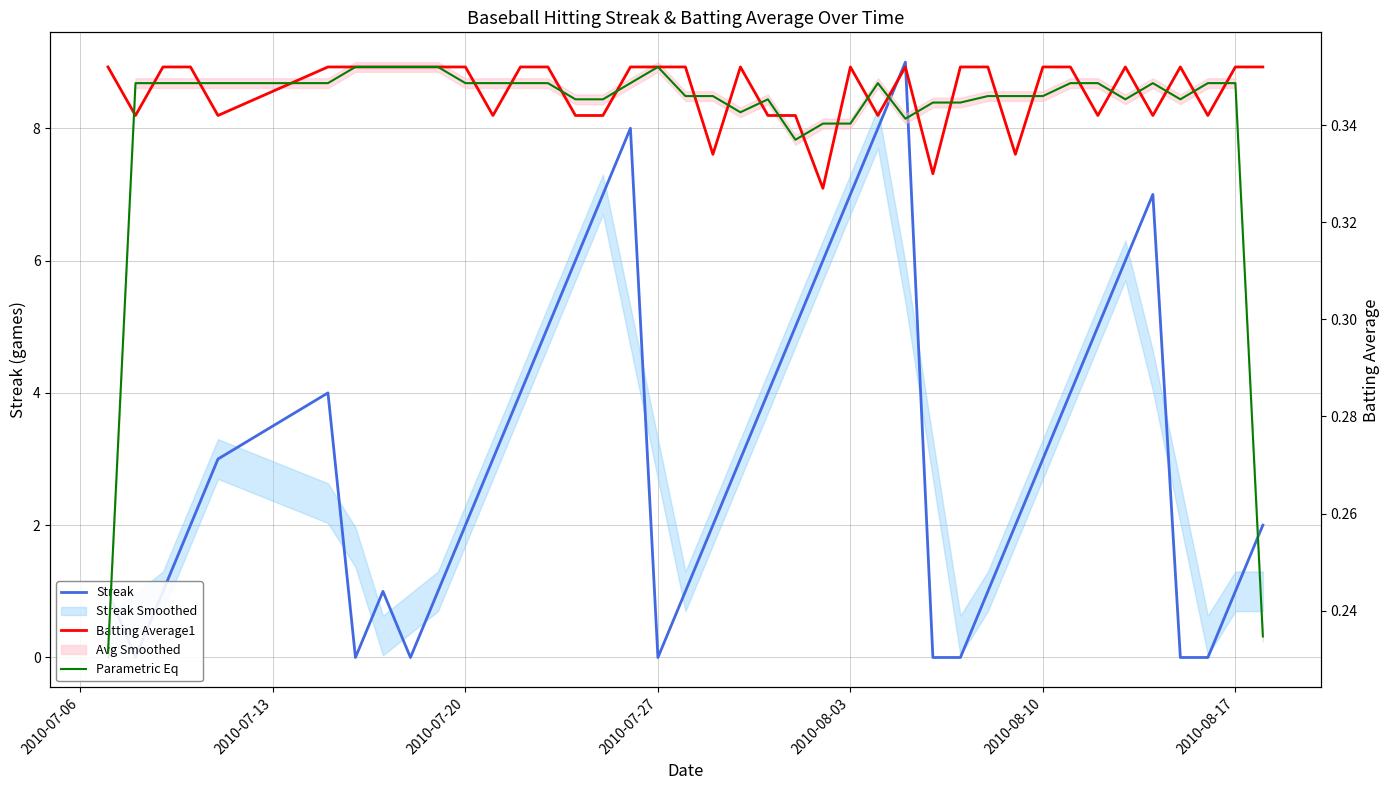

How many values in Streak are above zero?

32